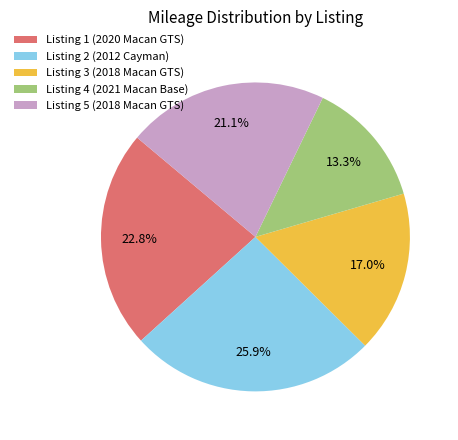

How many slices are in this pie chart?

5